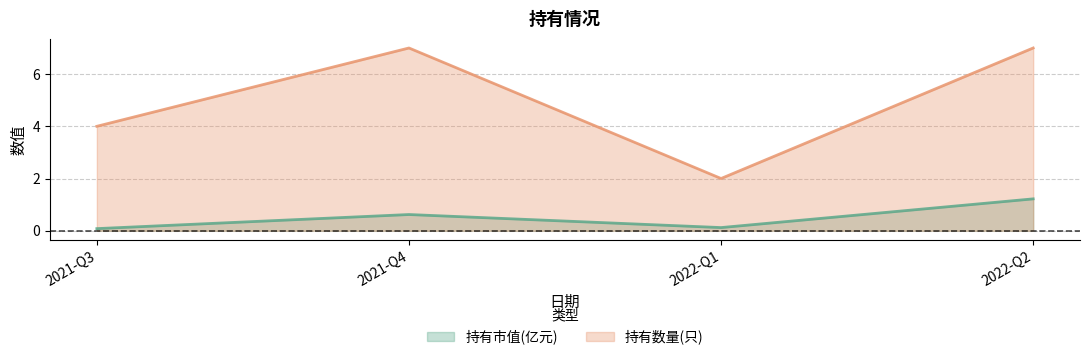

True or false: 持有市值(亿元) has more than 2 interior local peaks.

False